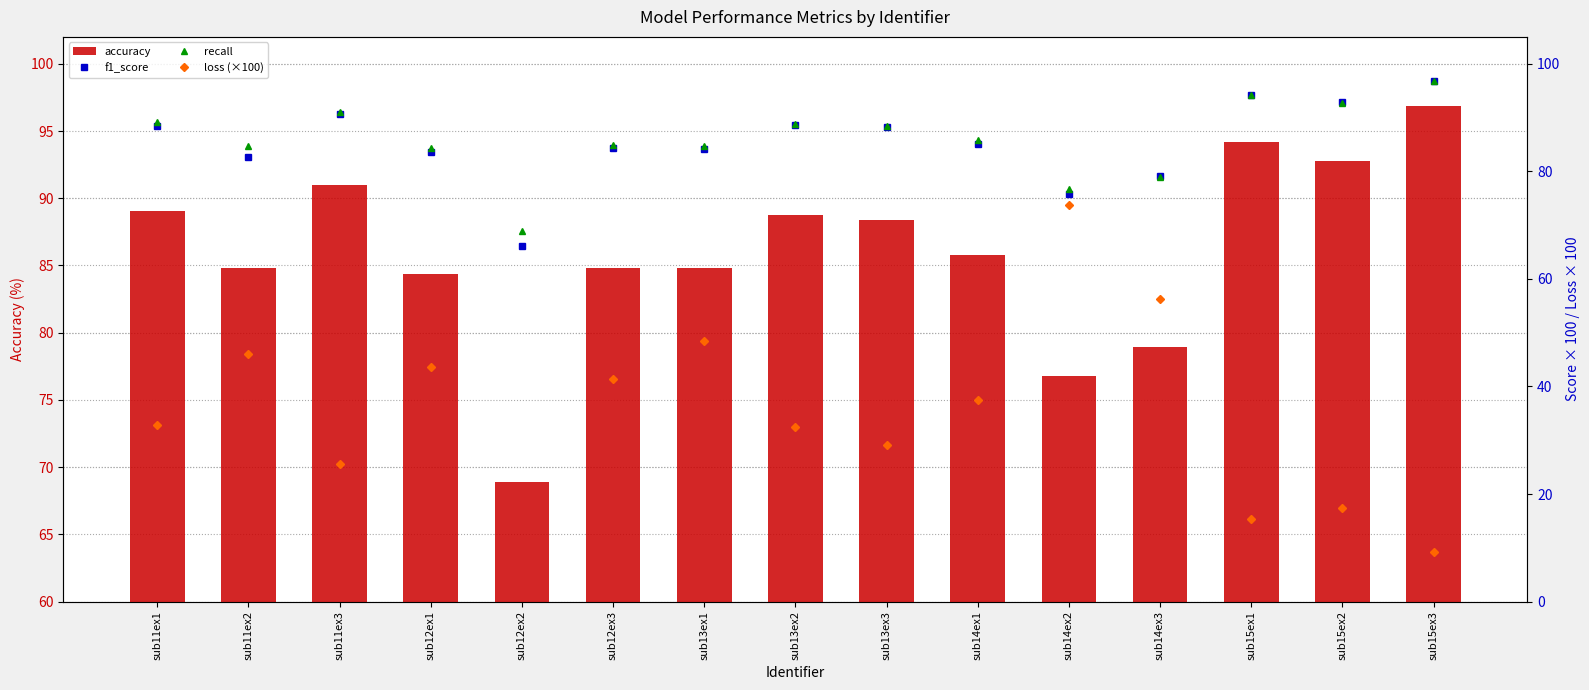

Is it true that accuracy equals 84.8 at sub13ex1?

True